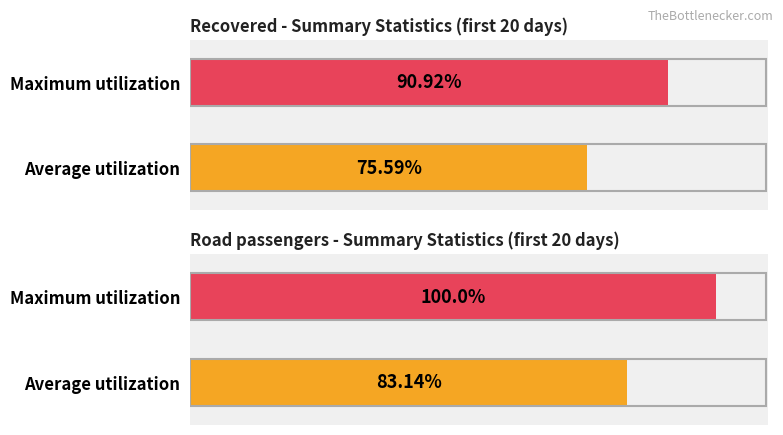

Is it true that Recovered equals 105 at 2020-05-07?

False